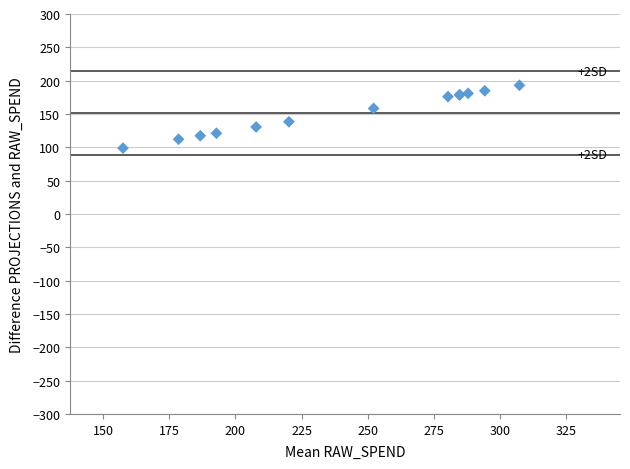

What Y value in the scatter plot is closest to 145?

138.3